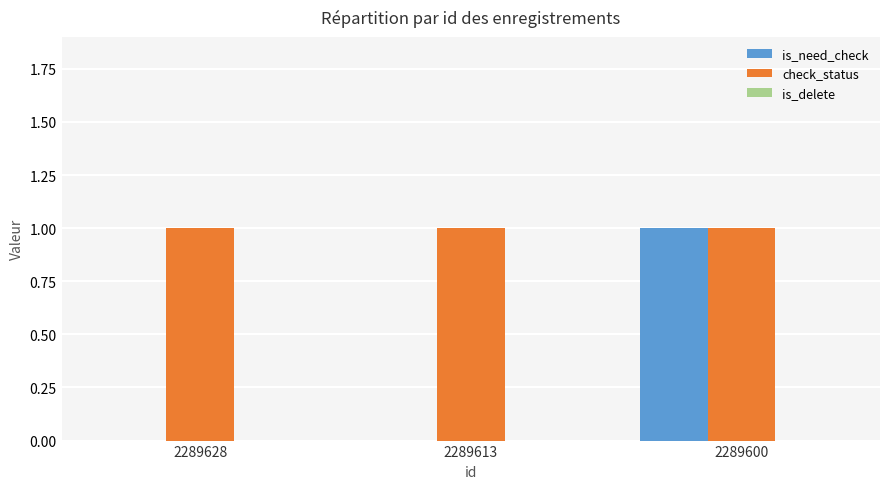

What is the sum of all check_status values?

3